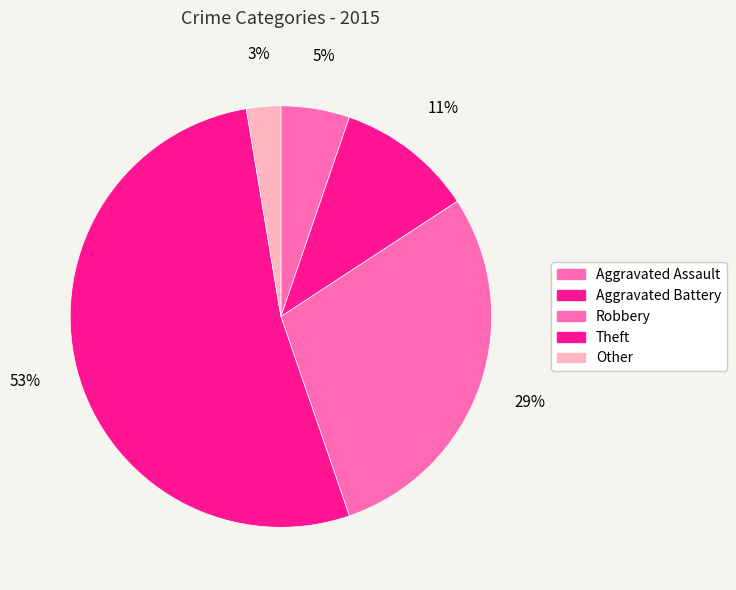

What portion of the pie excludes Robbery?

71.1%